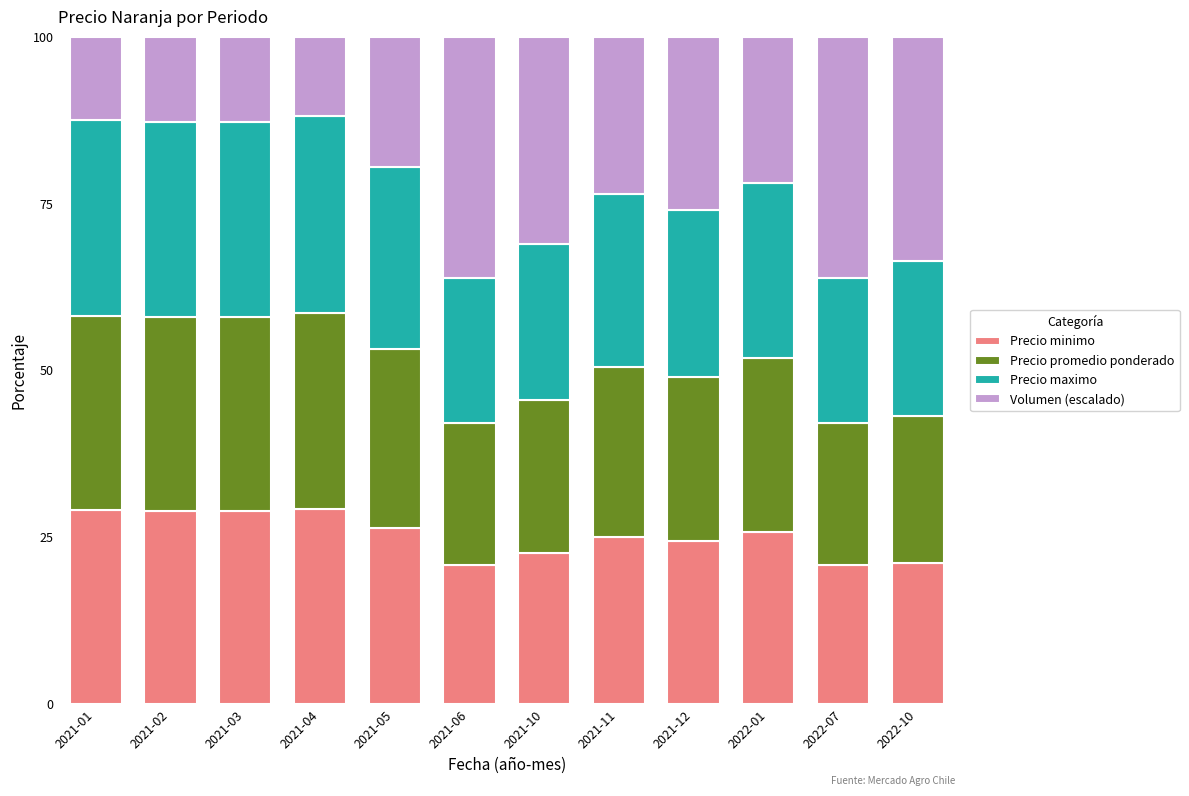

What is the highest value of the Precio minimo series?

29.2